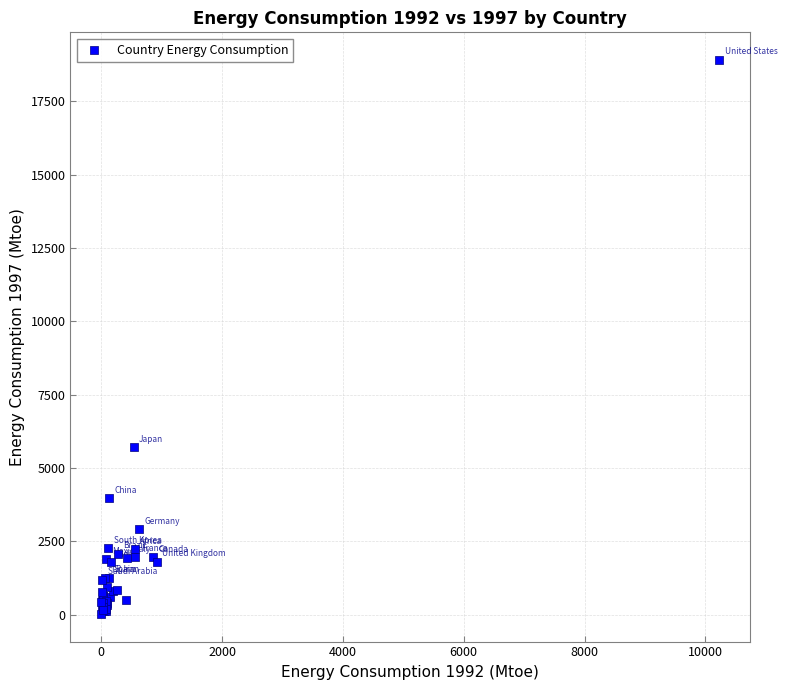

What Y value in the scatter plot is closest to 9464?

5702